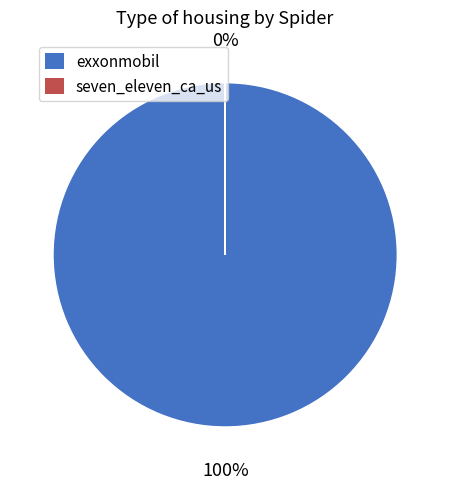

The exxonmobil slice represents 90% of the pie. True or false?

False